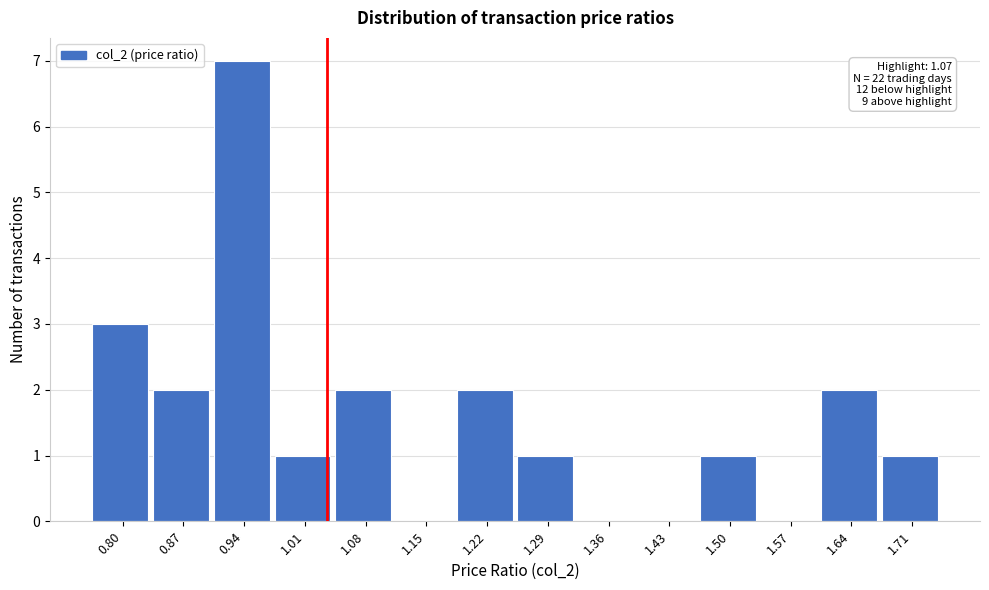

Reading left to right, transcribe all the data shown in this chart.

0.80=3	0.87=2	0.94=7	1.01=1	1.08=2	1.15=0	1.22=2	1.29=1	1.36=0	1.43=0	1.50=1	1.57=0	1.64=2	1.71=1